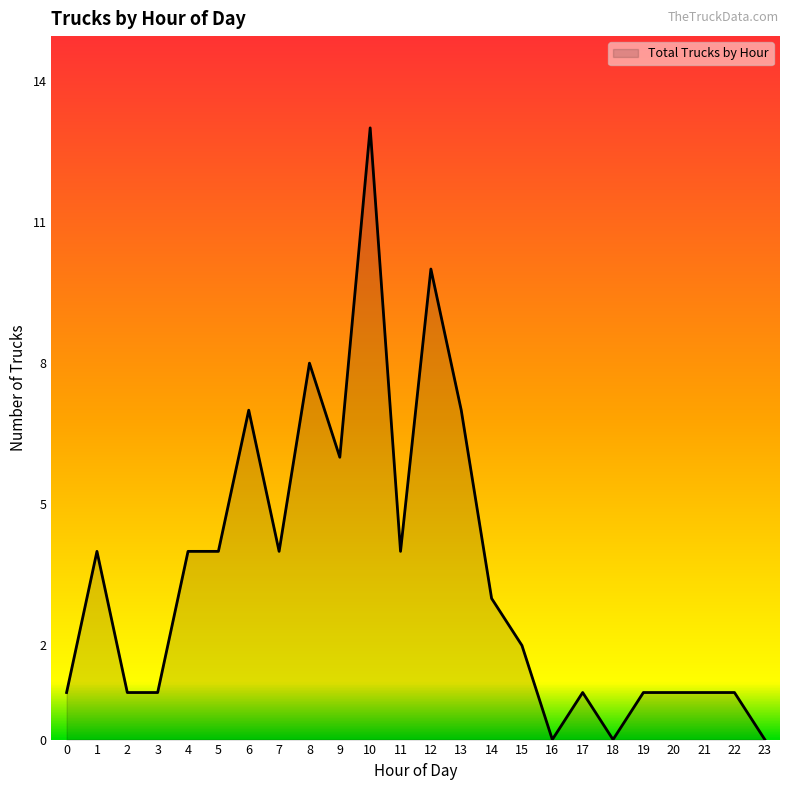

At which category does the chart reach its peak across all series?

10